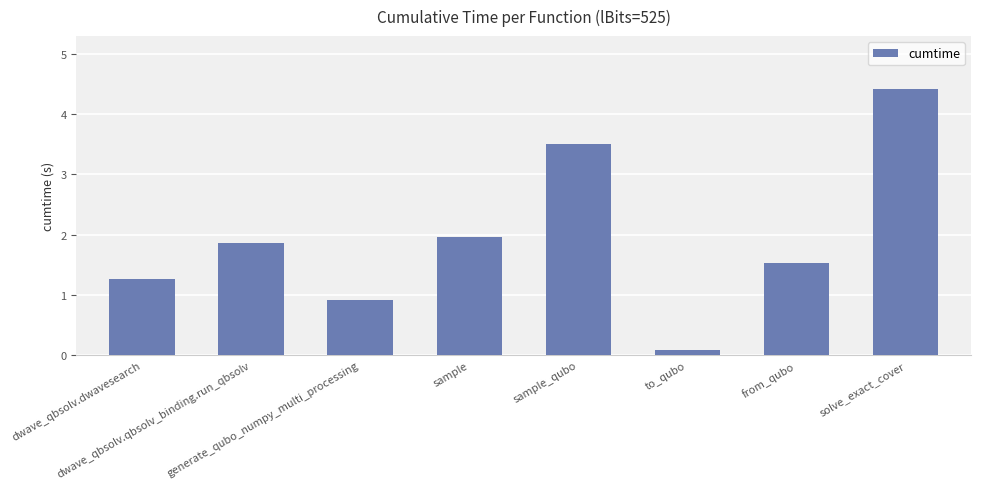

What is the sum of the values at dwave_qbsolv.dwavesearch and to_qubo?

1.4